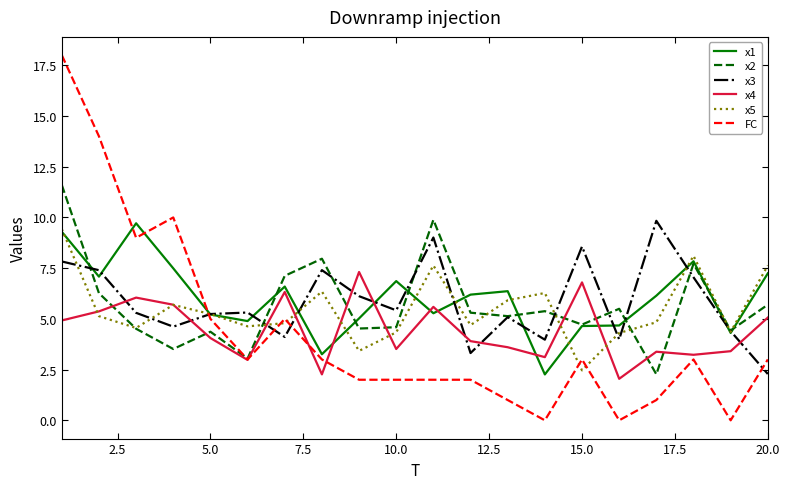

What is the difference between the maximum and minimum values in the x5 series?

7.0